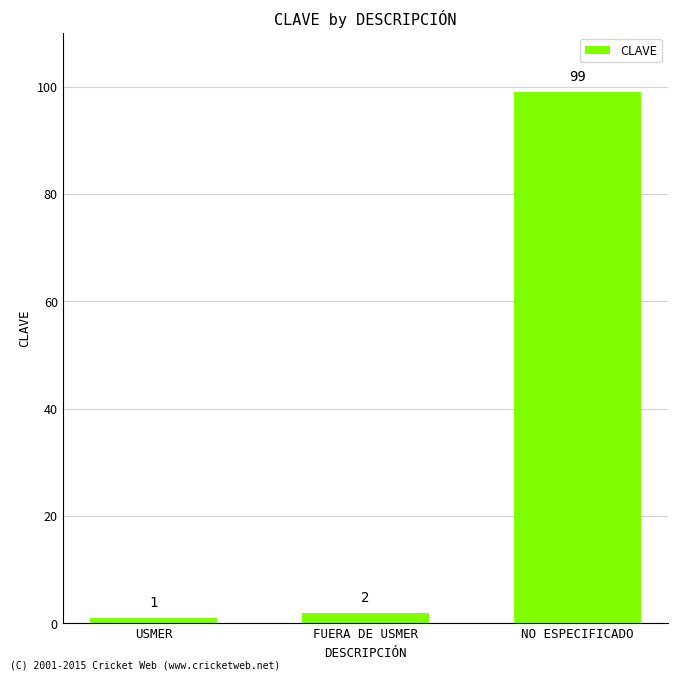

Reading left to right, extract all data points from this chart.

1	2	99